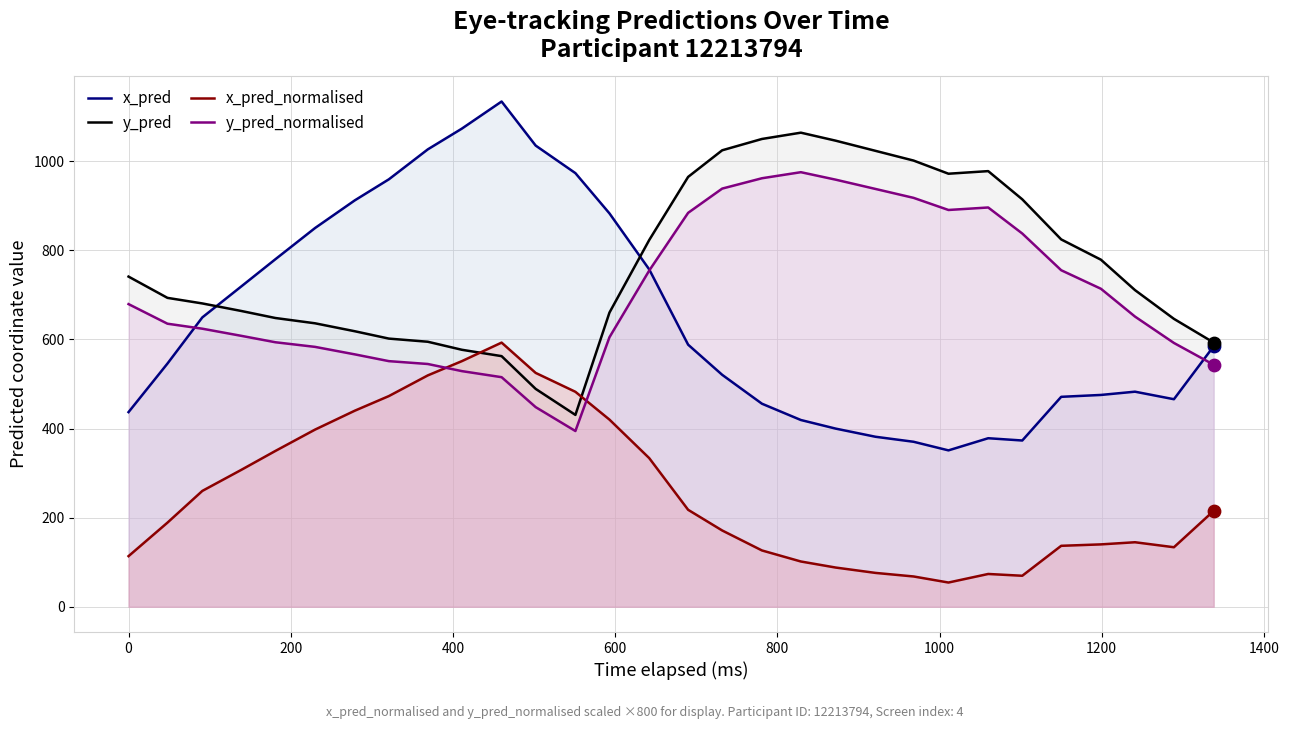

Which series has the largest total across all categories?

y_pred